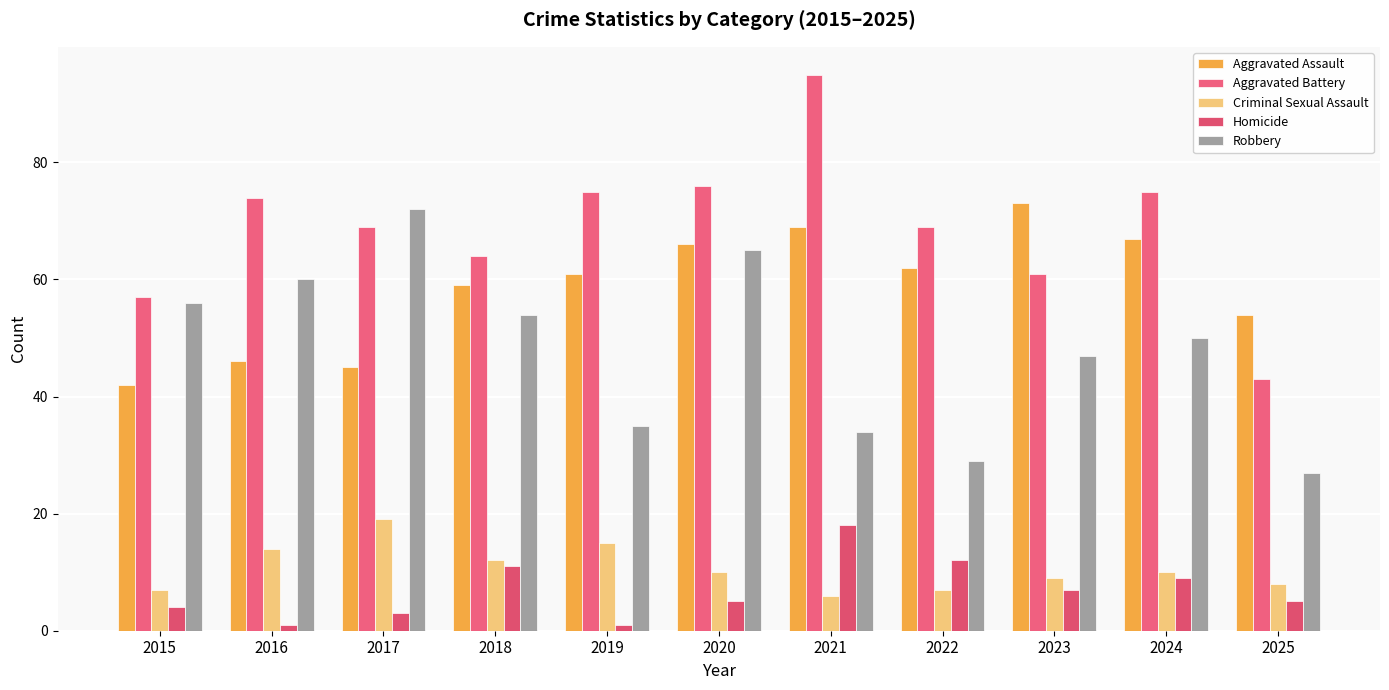

What is the value of the Aggravated Assault bar at the 7th from the left?

69